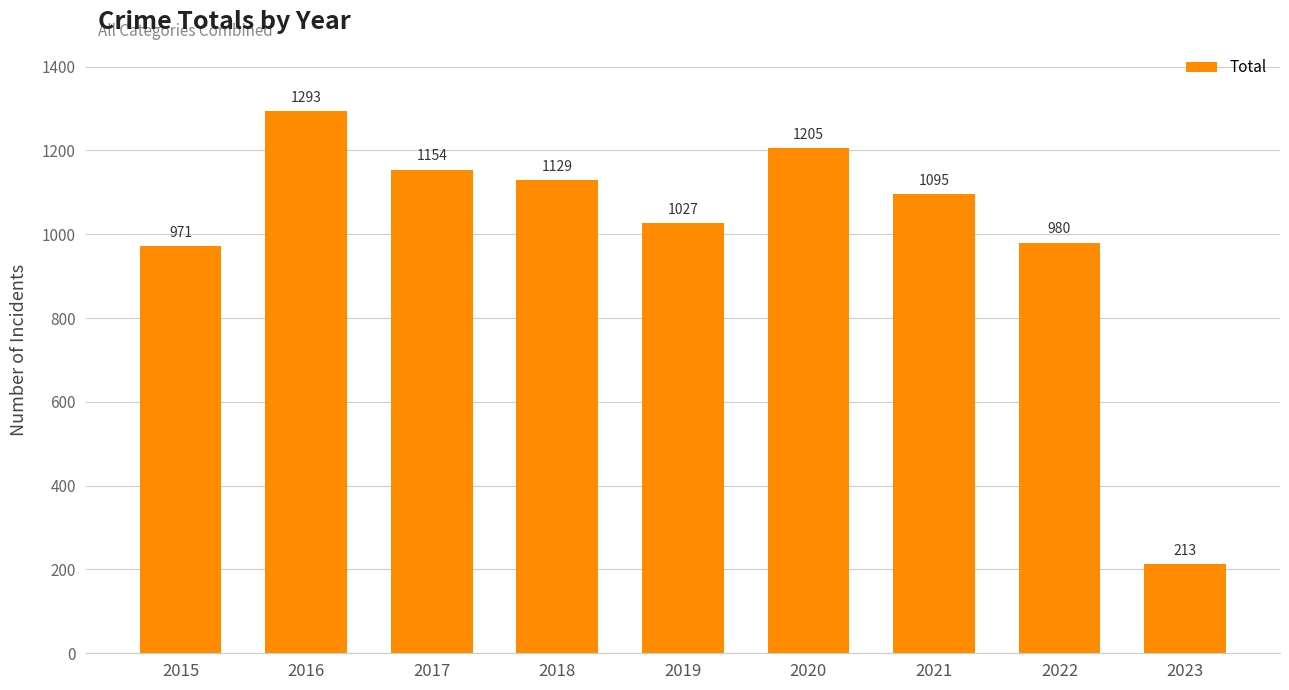

The chart shows a value of 1293 at 2016. True or false?

True